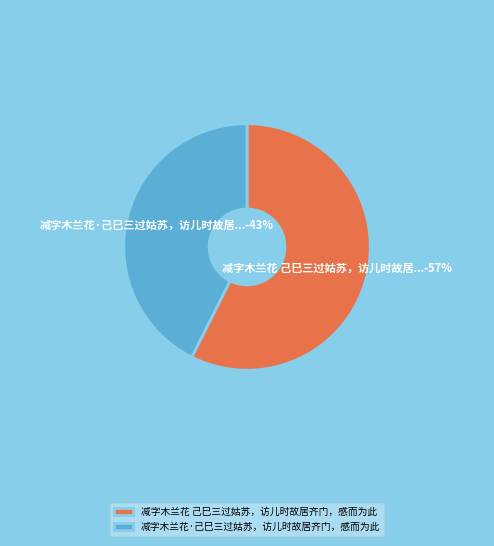

Does 减字木兰花·己巳三过姑苏，访儿时故居齐门，感而为此 account for over 50% of the chart?

No